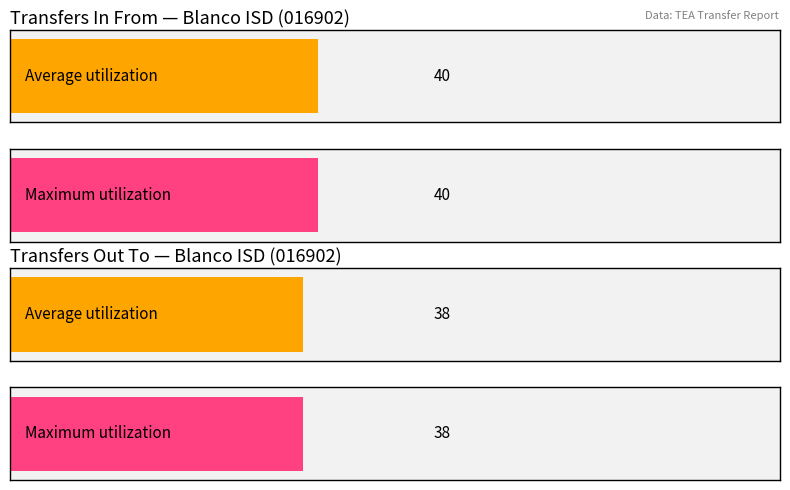

List the labels in order of Maximum utilization value, smallest first.

Transfers Out To, Transfers In From